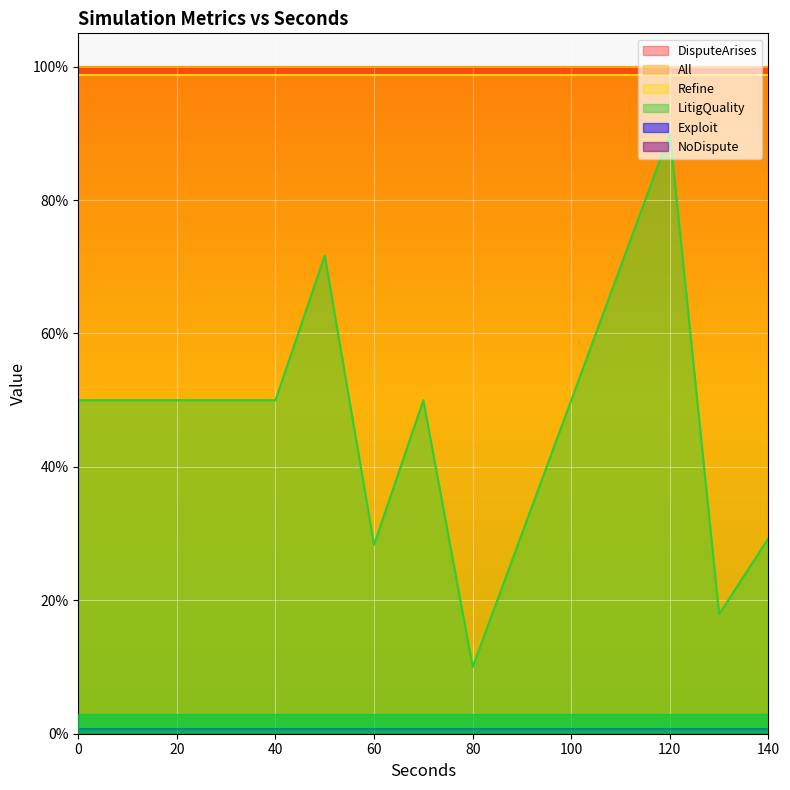

Between 98 and 98, which is larger?

98